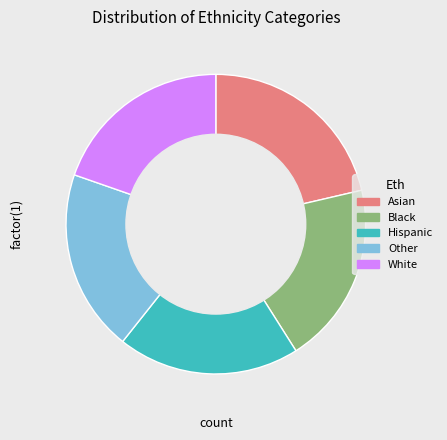

The Asian slice represents 15% of the pie. True or false?

False